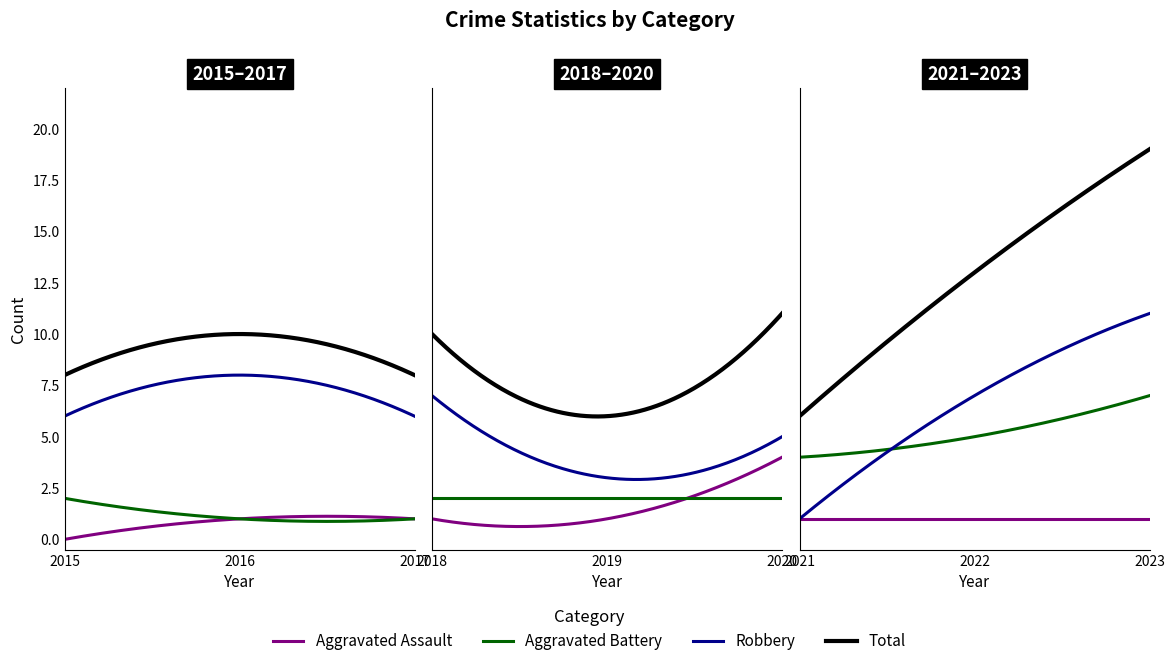

True or false: Robbery has more than 1 interior local peaks.

True